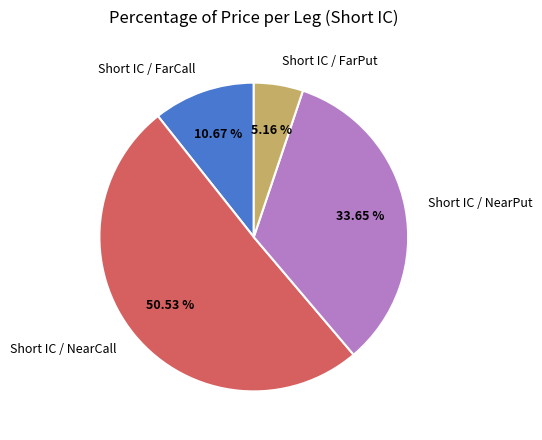

Which has a higher value, Short IC / FarCall or Short IC / NearCall?

Short IC / NearCall